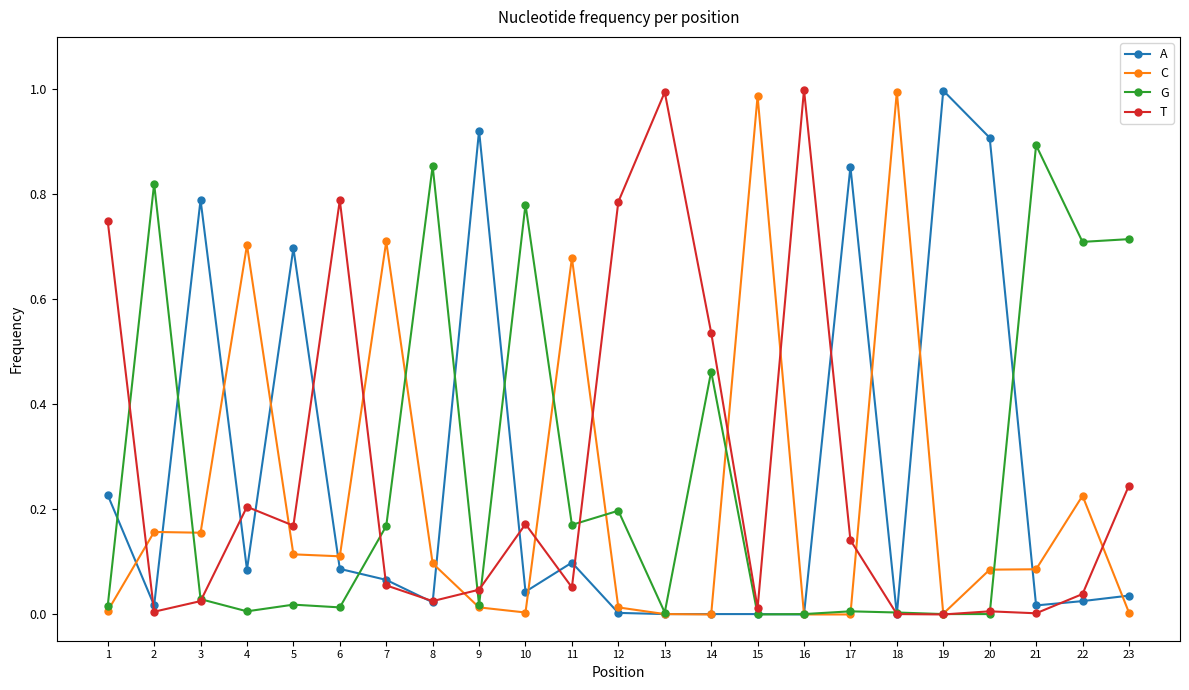

Is the value of G at 21 greater than the value of A at 13?

Yes